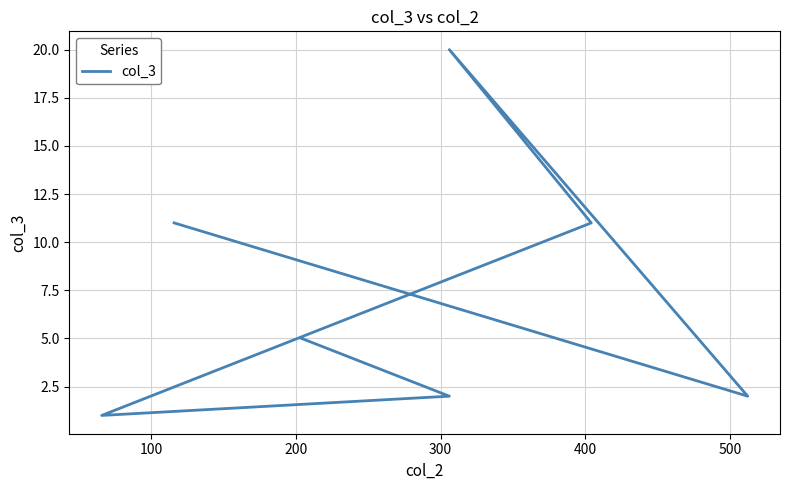

Reading left to right, extract all data points from this chart.

5	2	1	11	20	2	11